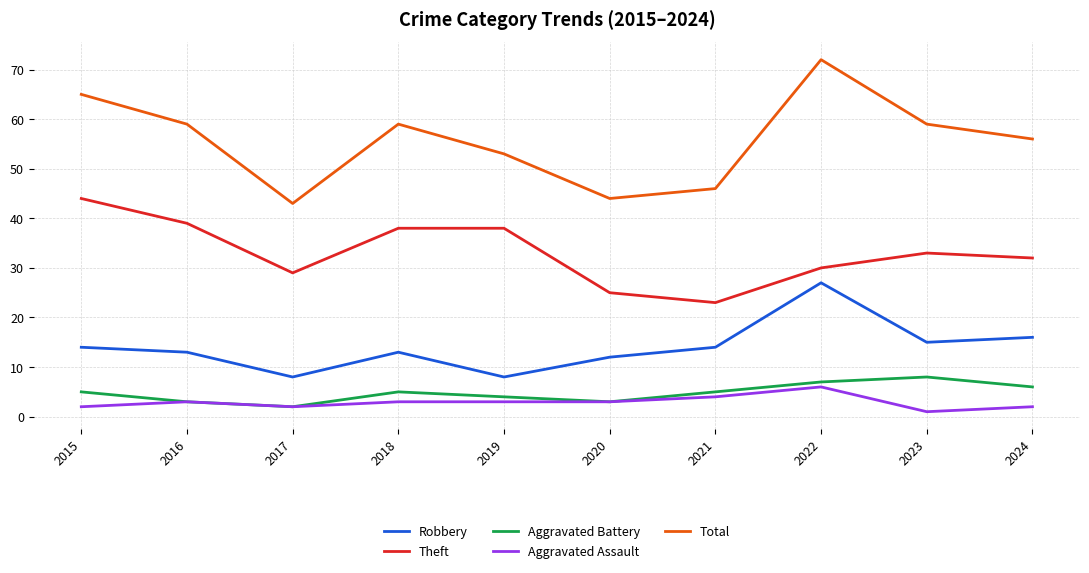

True or false: Robbery has a value of 12 at 2017.

False